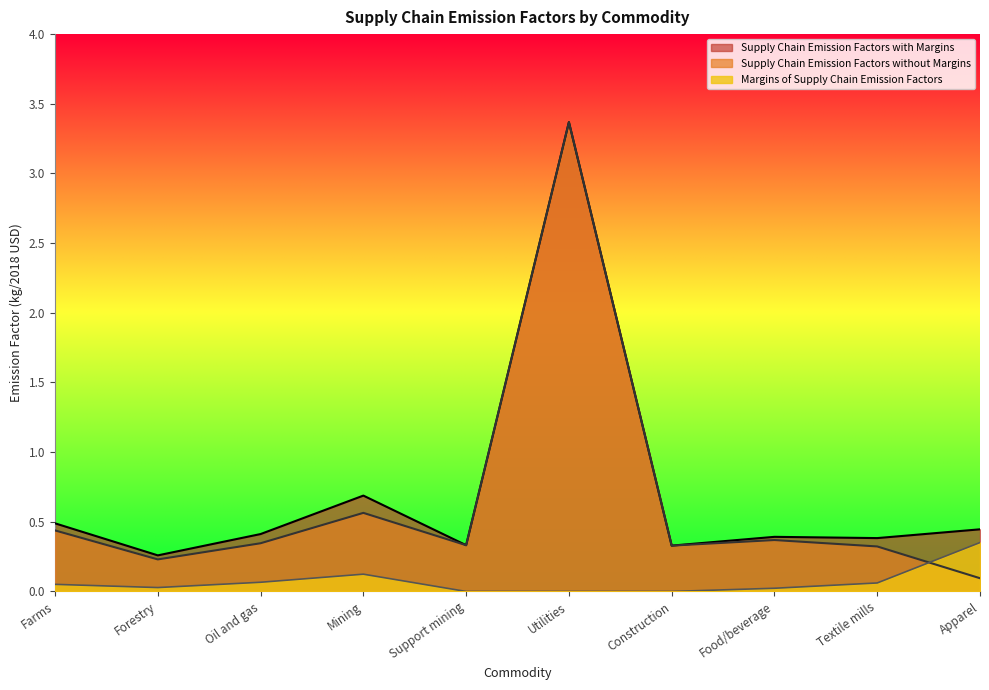

Is the value of Supply Chain Emission Factors with Margins at Oil and gas greater than the value of Margins of Supply Chain Emission Factors at Oil and gas?

Yes